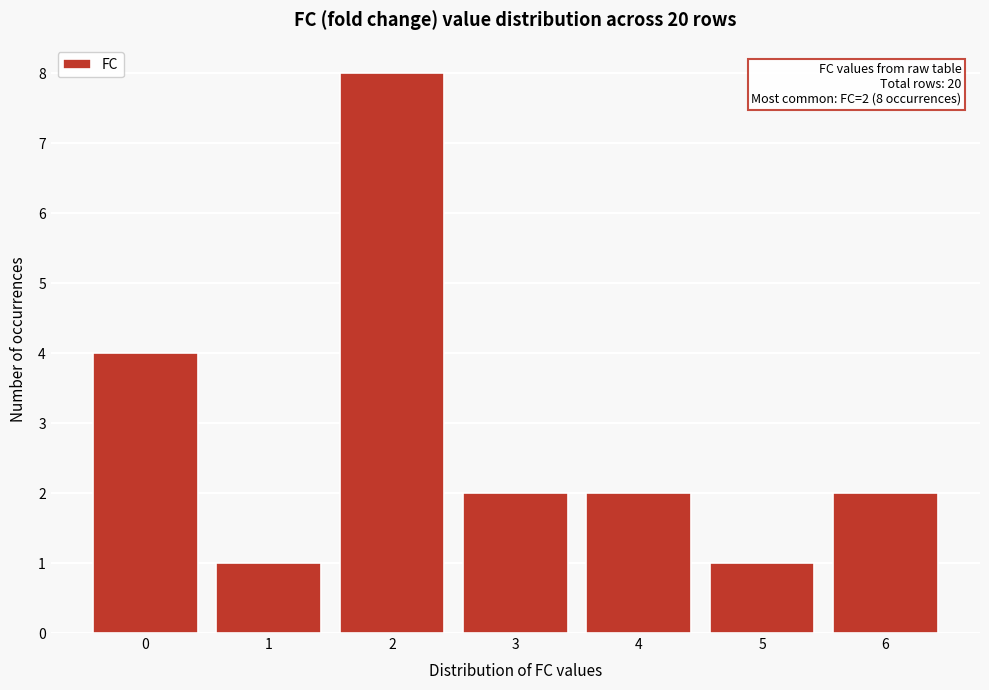

Reading left to right, transcribe all the data shown in this chart.

4	1	8	2	2	1	2